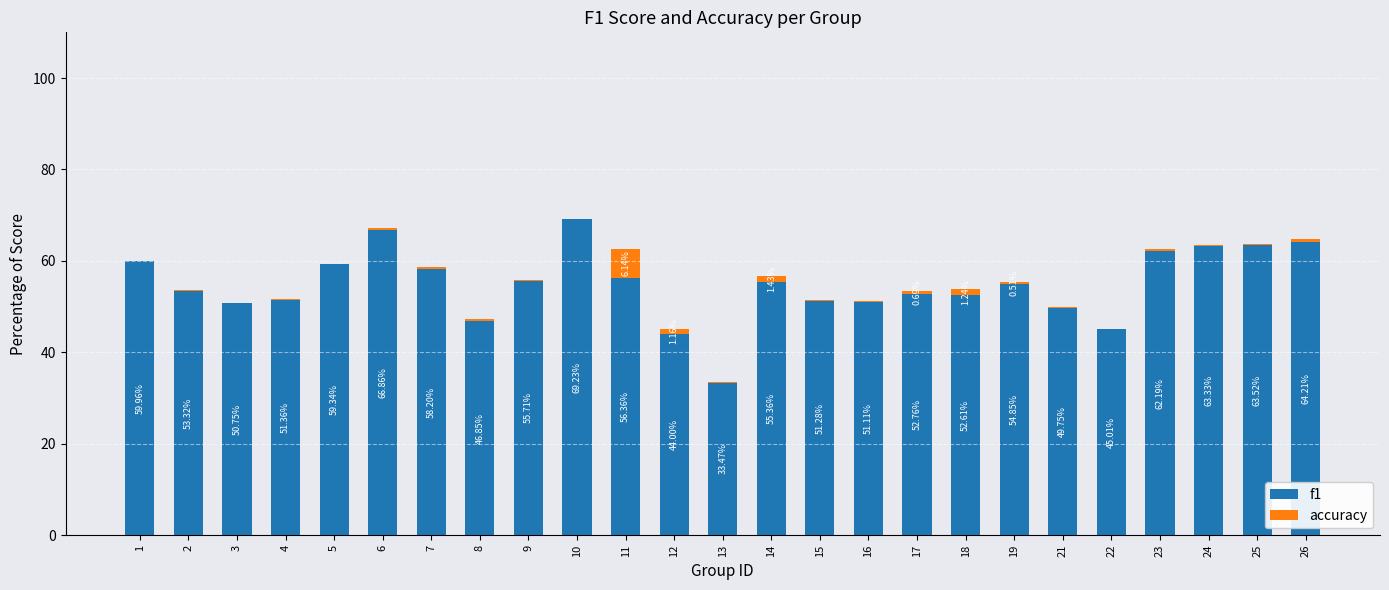

Reading left to right, list all the values displayed in this chart.

f1: 1=60.0	2=53.3	3=50.7	4=51.4	5=59.3	6=66.9	7=58.2	8=46.9	9=55.7	10=69.2	11=56.4	12=44.0	13=33.5	14=55.4	15=51.3	16=51.1	17=52.8	18=52.6	19=54.9	21=49.7	22=45.0	23=62.2	24=63.3	25=63.5	26=64.2
accuracy: 1=0.0	2=0.3	3=0.0	4=0.4	5=0.0	6=0.4	7=0.5	8=0.4	9=0.0	10=0.0	11=6.1	12=1.2	13=-0.1	14=1.4	15=0.1	16=0.1	17=0.7	18=1.2	19=0.5	21=0.3	22=0.1	23=0.3	24=0.2	25=0.1	26=0.5